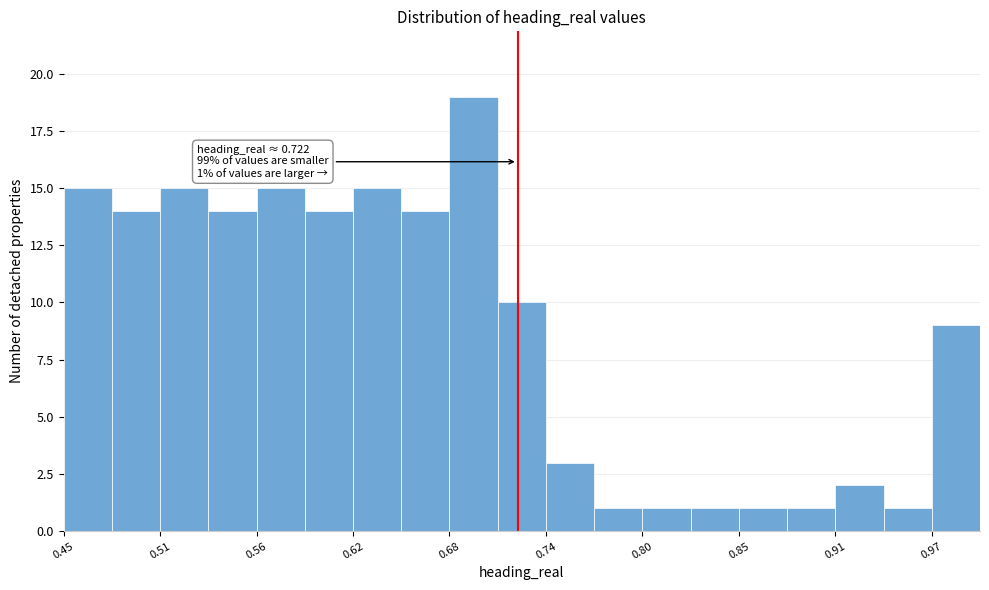

Around what value on the x-axis is the tallest bar? Give the approximate position of its centre, as read against the axis.

0.70